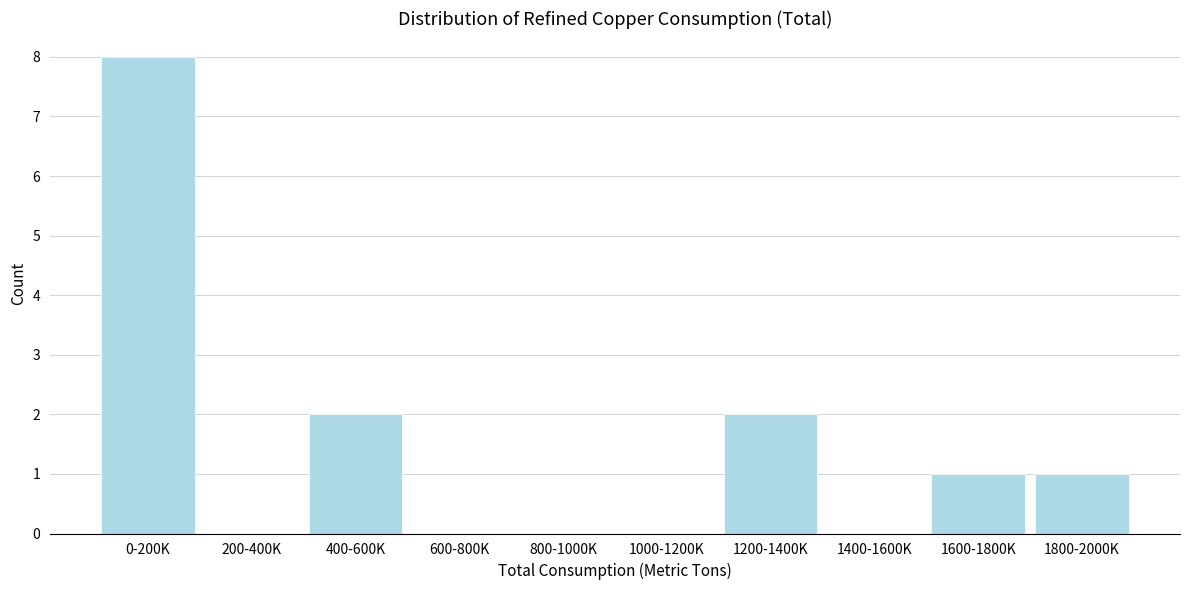

What is the sum of all values?

14